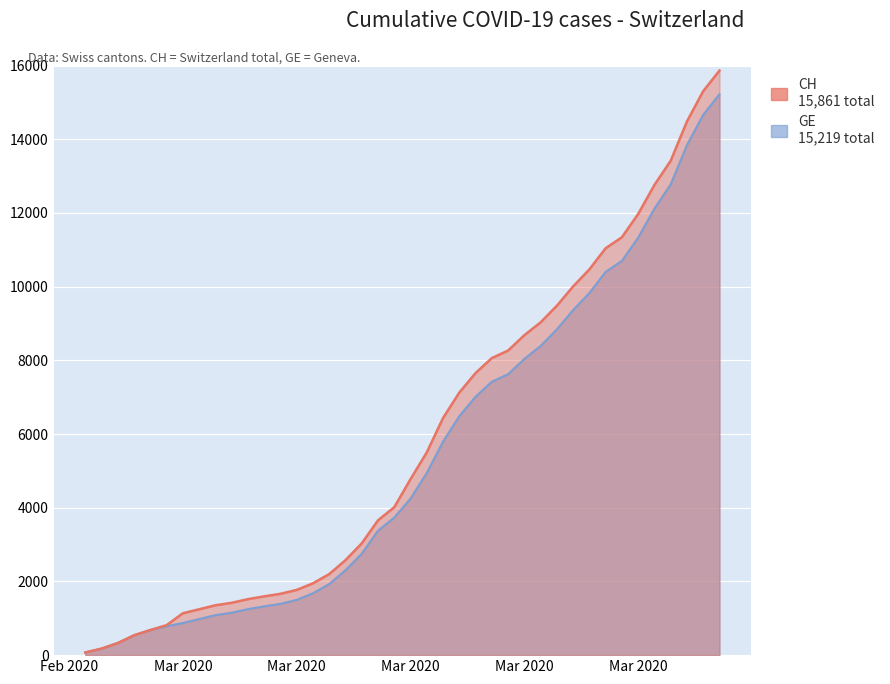

True or false: CH and GE cross at least once.

False